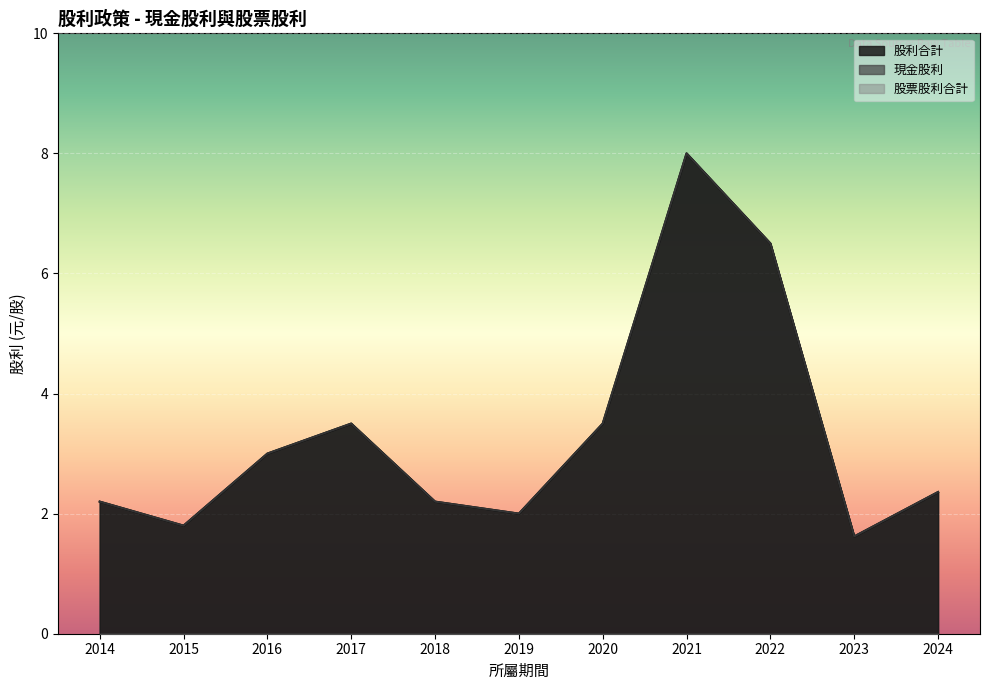

Between 2019 and 2015, which series saw the biggest shift?

現金股利